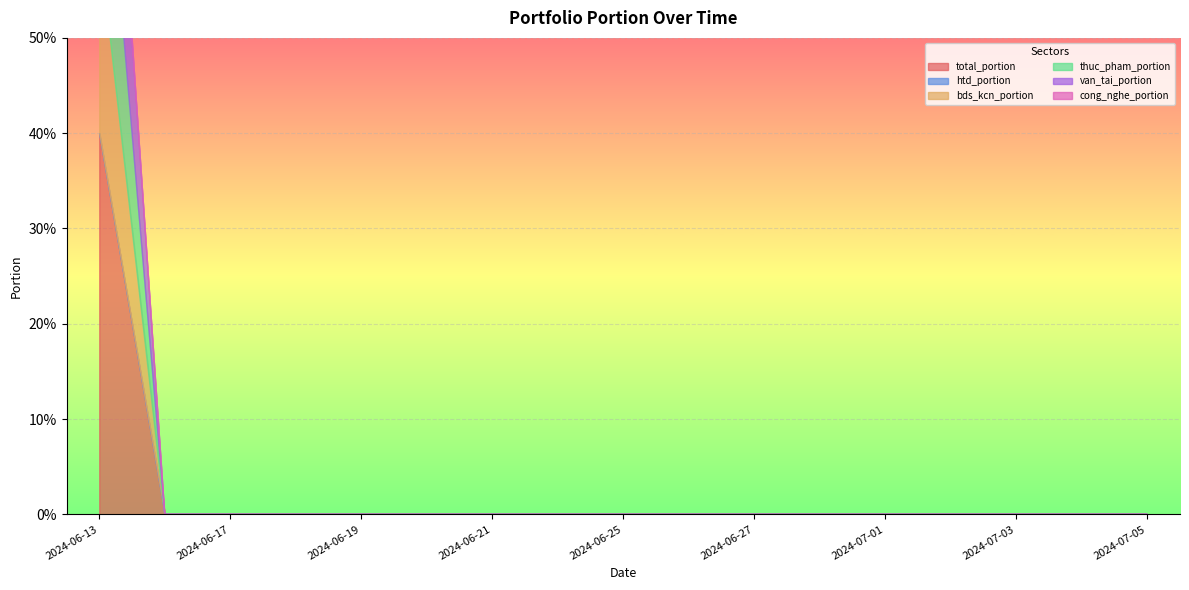

True or false: total_portion and van_tai_portion cross at least once.

False